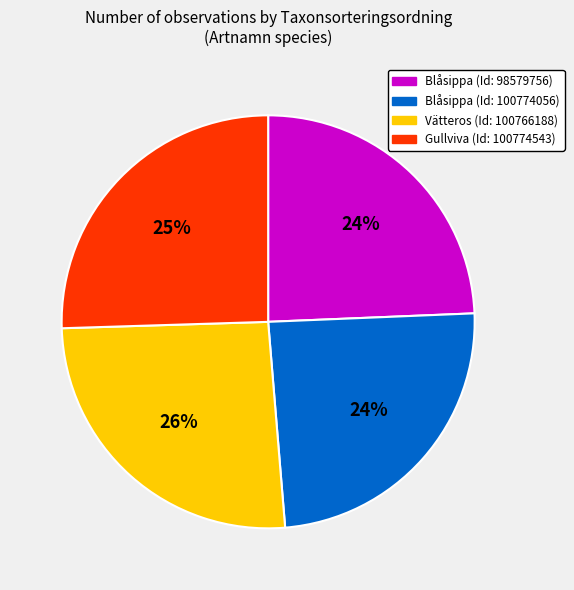

To the nearest percent, what is the average slice percentage?

25%